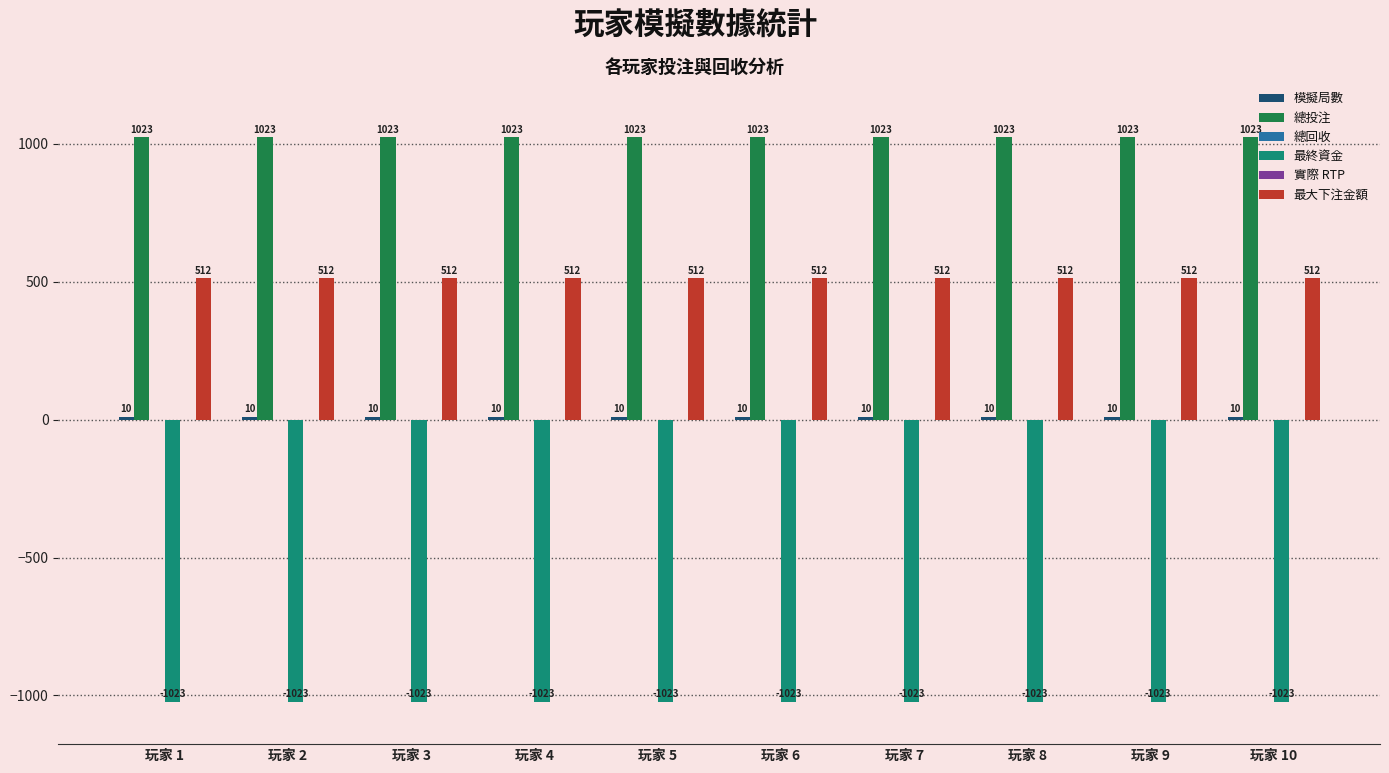

Are the bars grouped side by side (vs. stacked)?

Yes